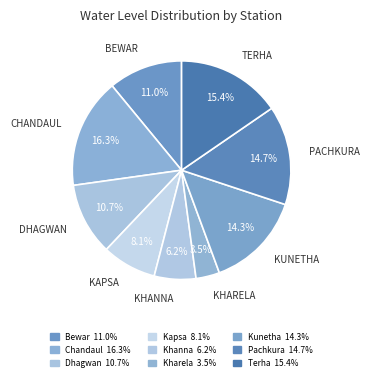

To the nearest percent, what portion does Dhagwan represent?

11%